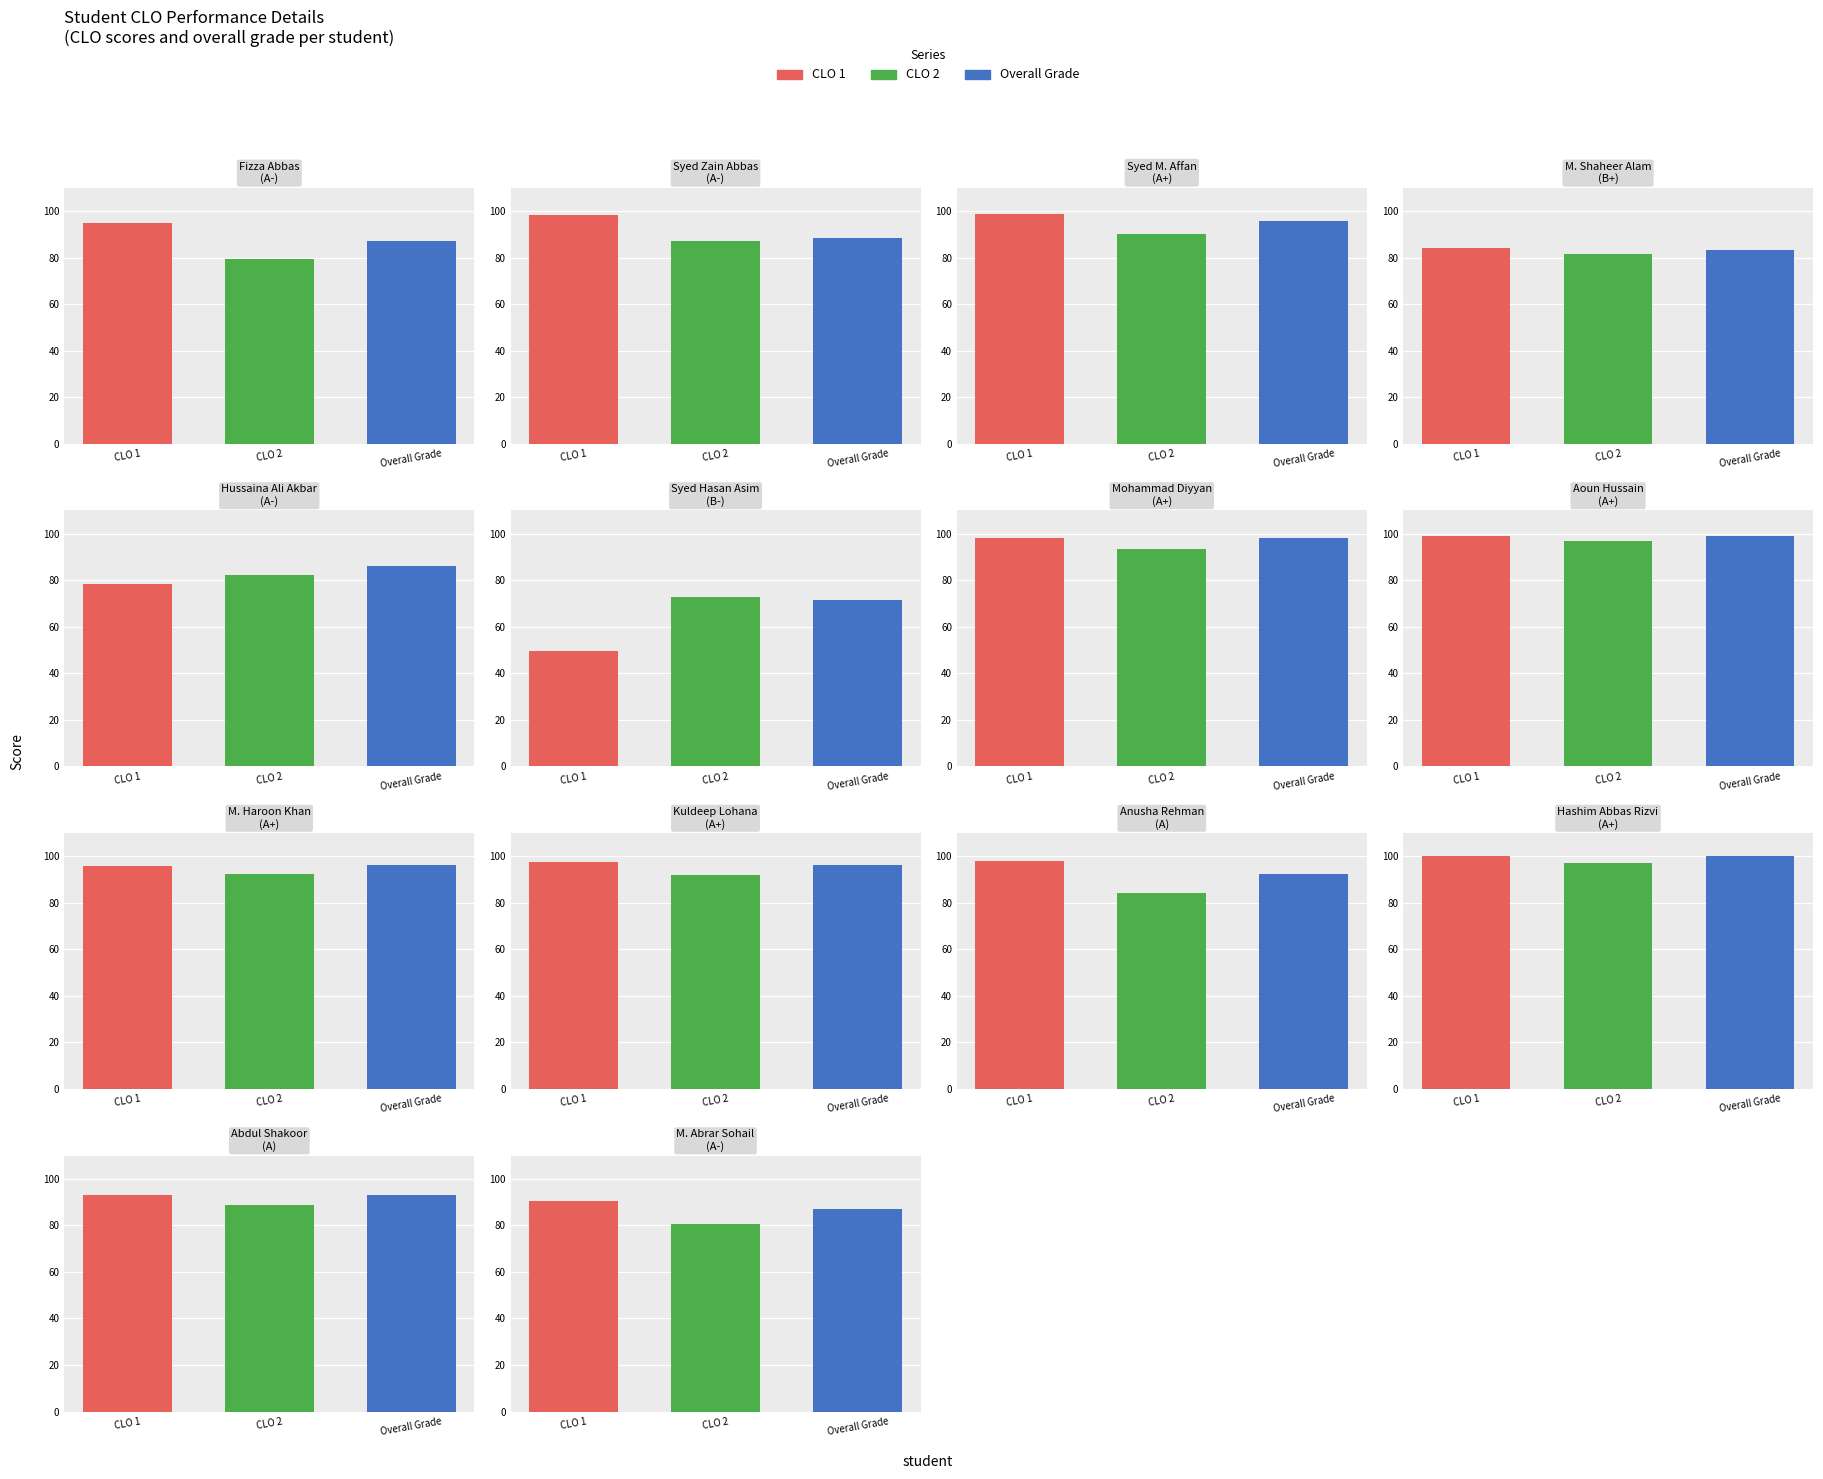

Rank the series by their maximum value, from lowest to highest.

CLO 2, CLO 1, Overall Grade